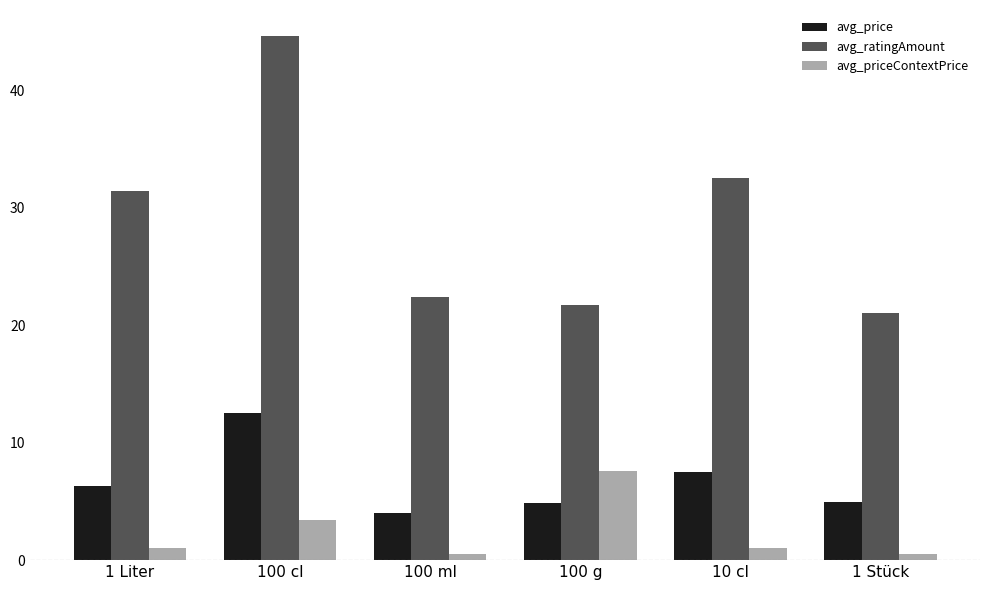

At how many categories does at least one series exceed 30?

3